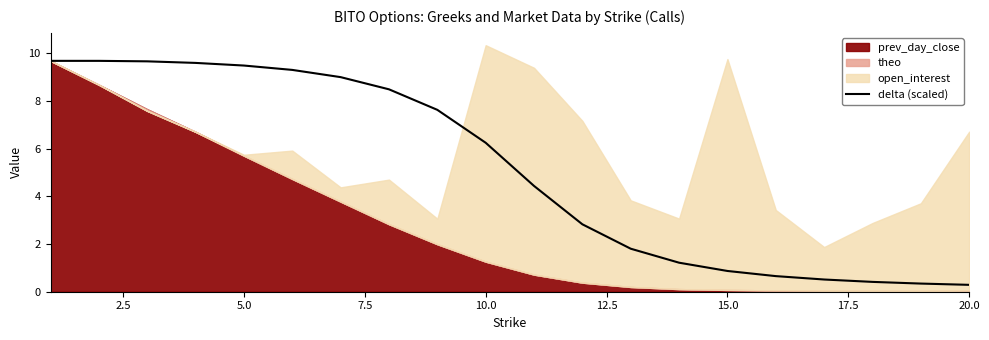

Between 12.5 and 5.0, which is larger?

5.0